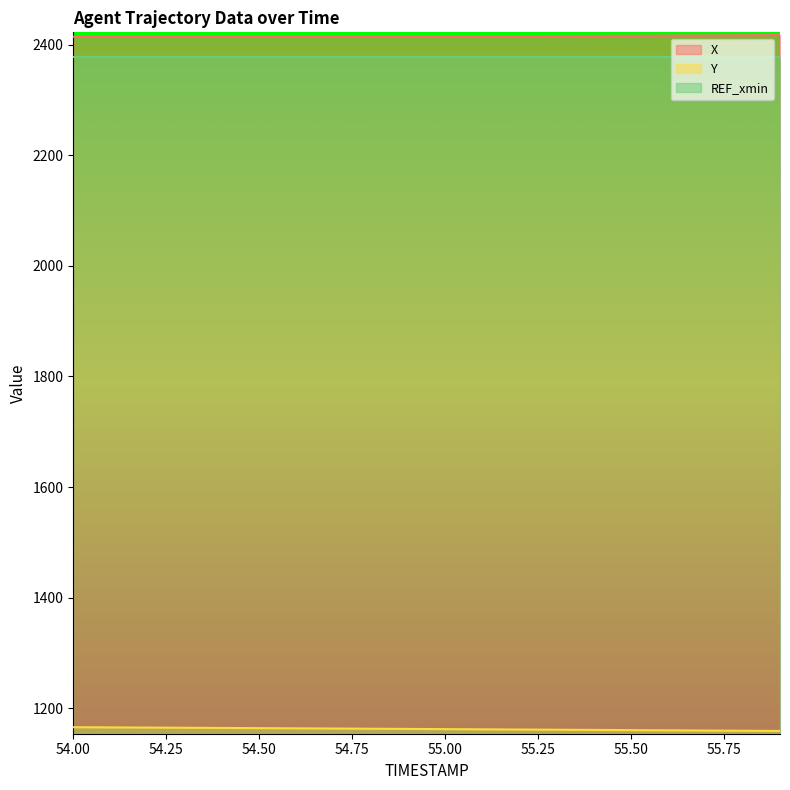

True or false: REF_xmin and X cross at least once.

False